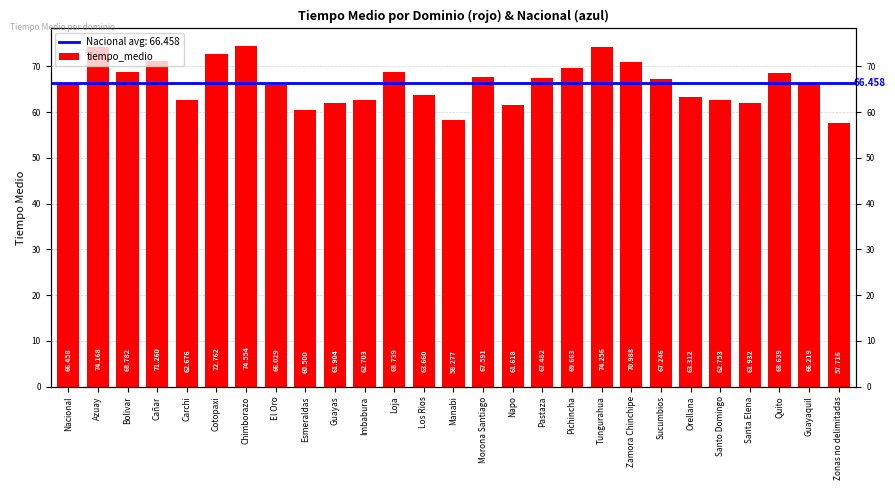

What is the average value?

66.4